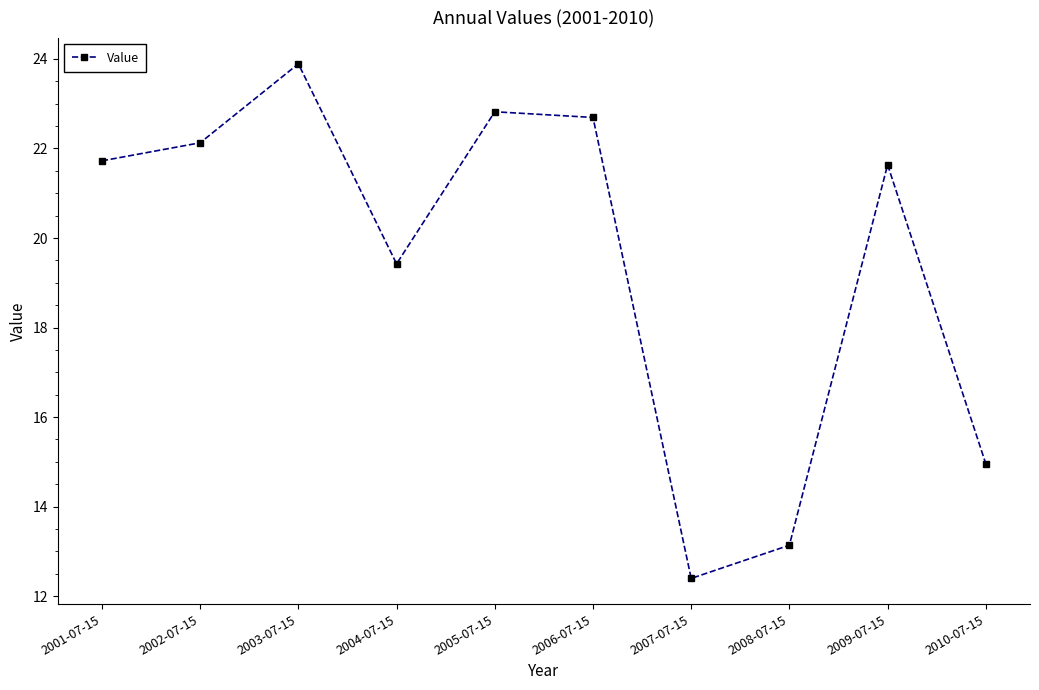

Reading left to right, transcribe all the data shown in this chart.

21.7	22.1	23.9	19.4	22.8	22.7	12.4	13.1	21.6	15.0